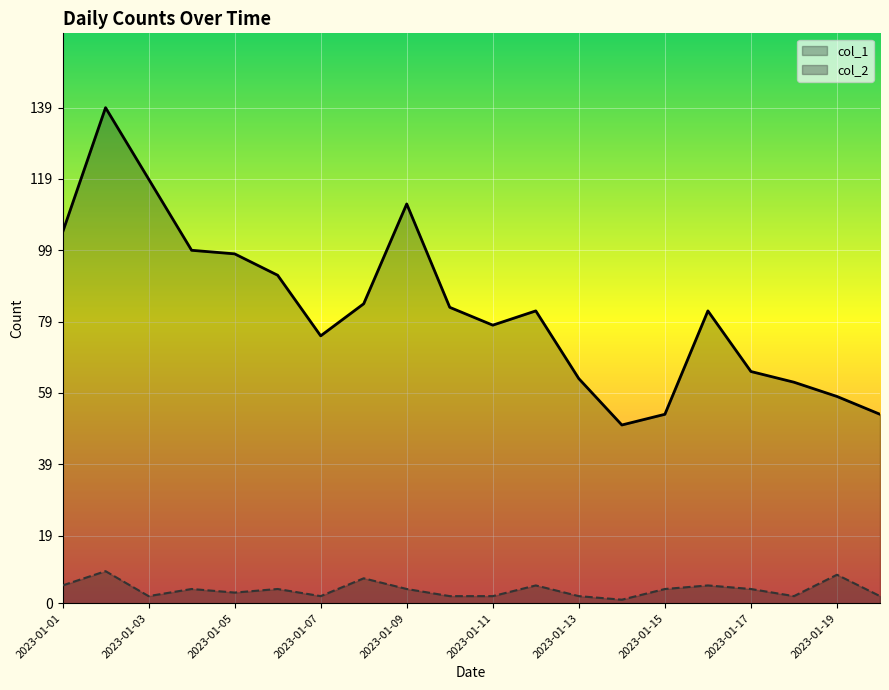

In col_1, how many points are lower than both neighbors (excluding endpoints)?

3